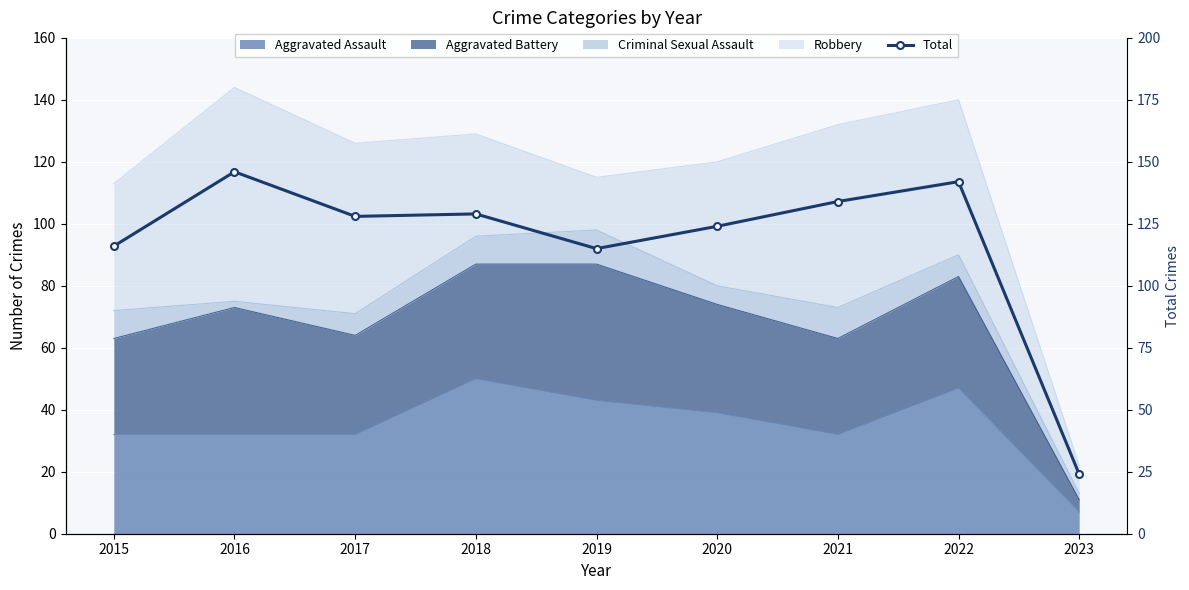

List the labels in order of value, largest first.

2016, 2022, 2021, 2018, 2017, 2020, 2015, 2019, 2023